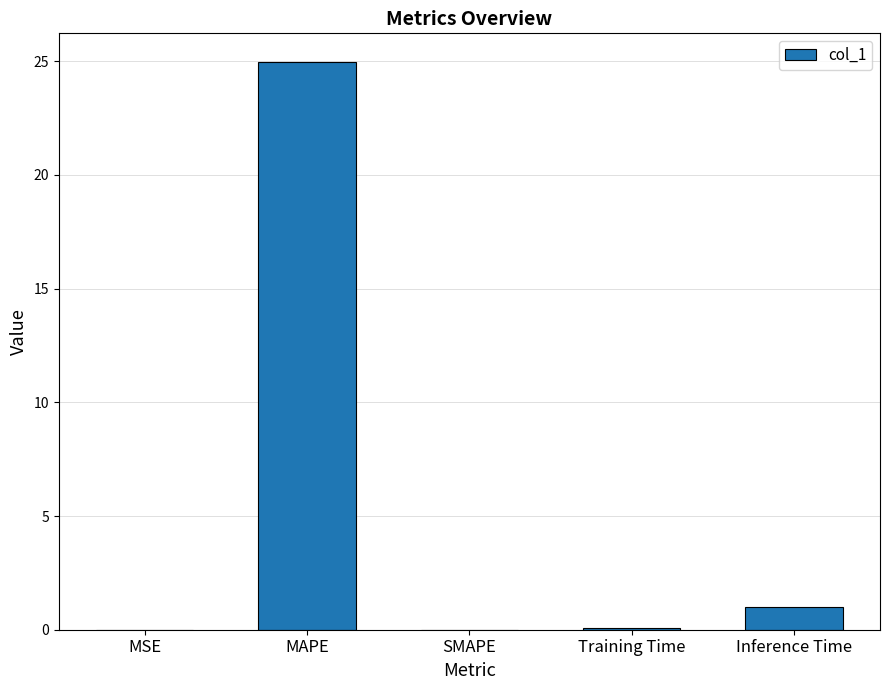

Which has a higher value, Inference Time or MSE?

Inference Time